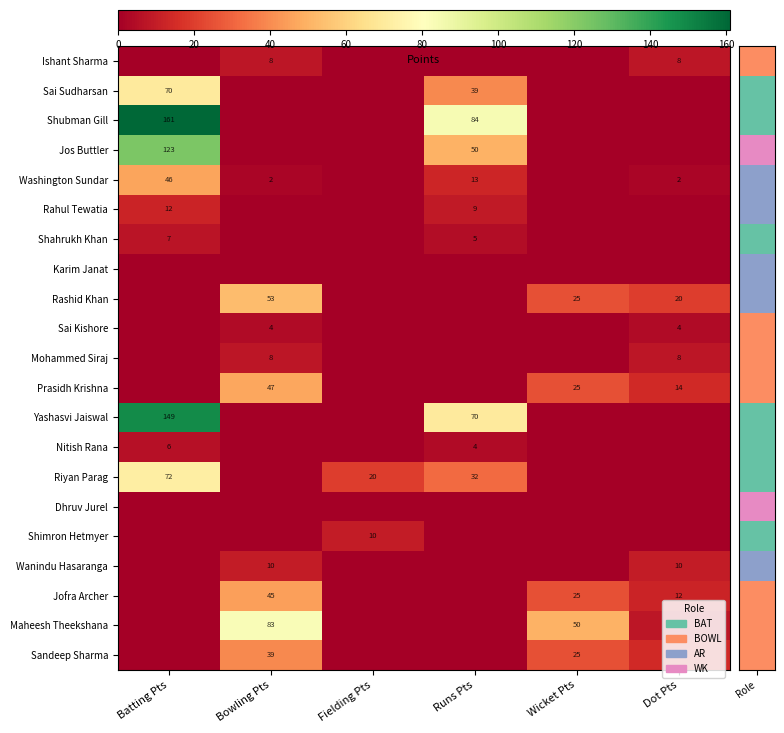

Is it true that Prasidh Krishna equals 72 at Bowling Pts?

False